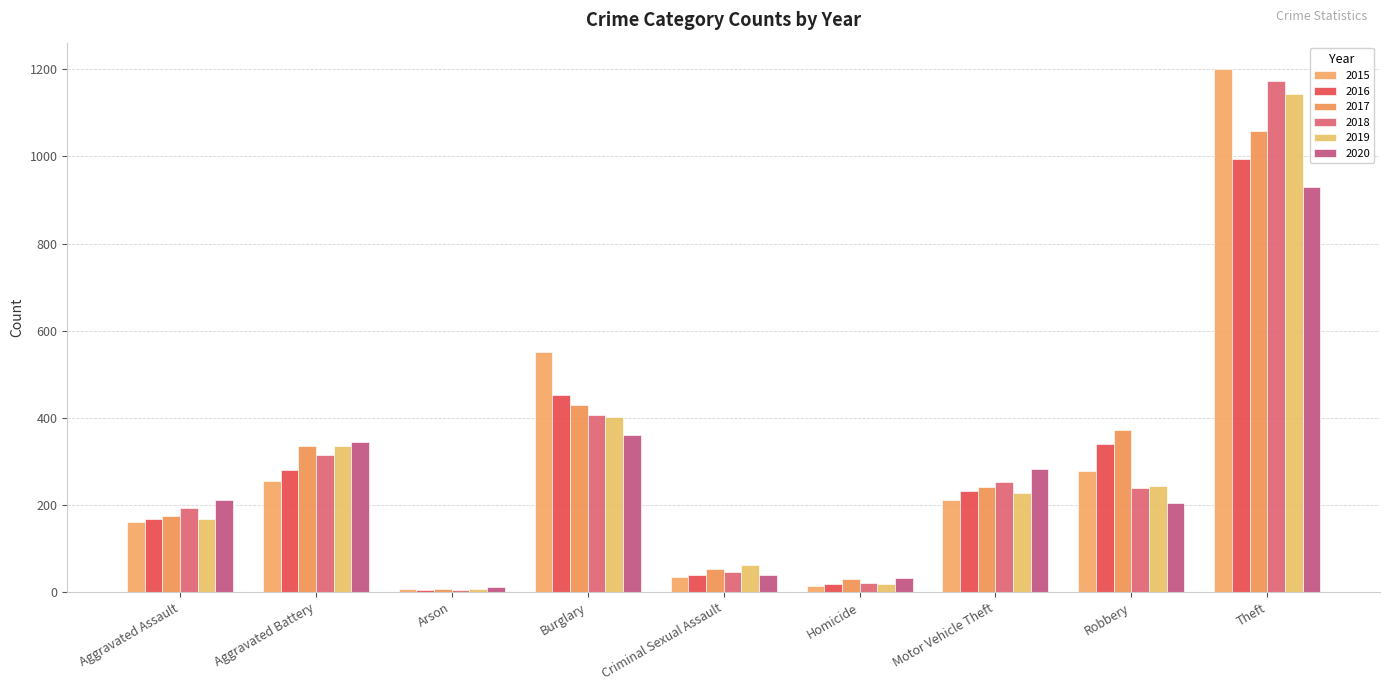

Which series changed the most between Aggravated Assault and Aggravated Battery?

2019